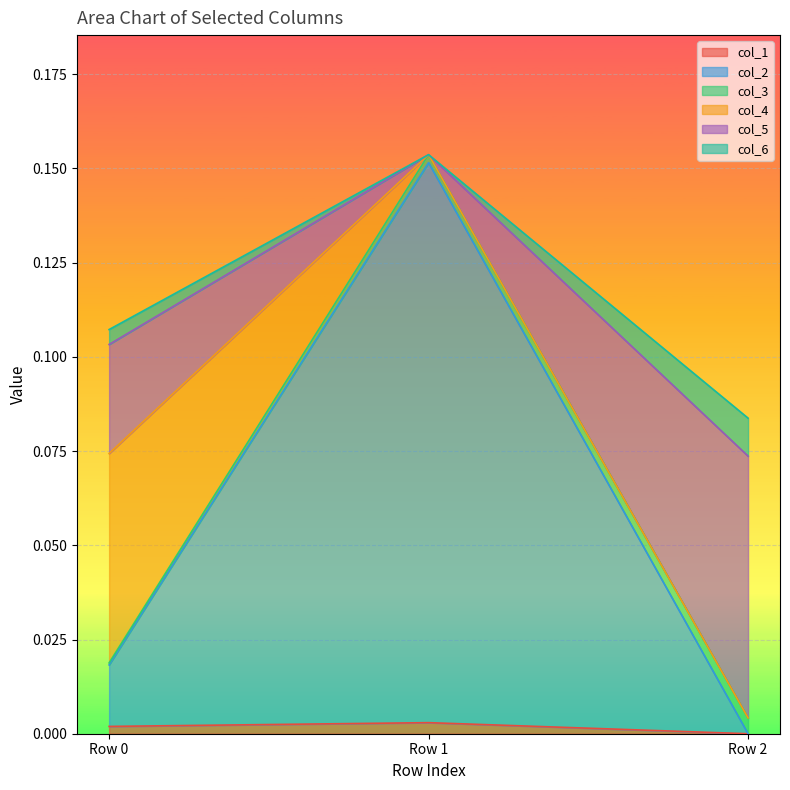

At which category is the sum across all series the highest?

Row 1